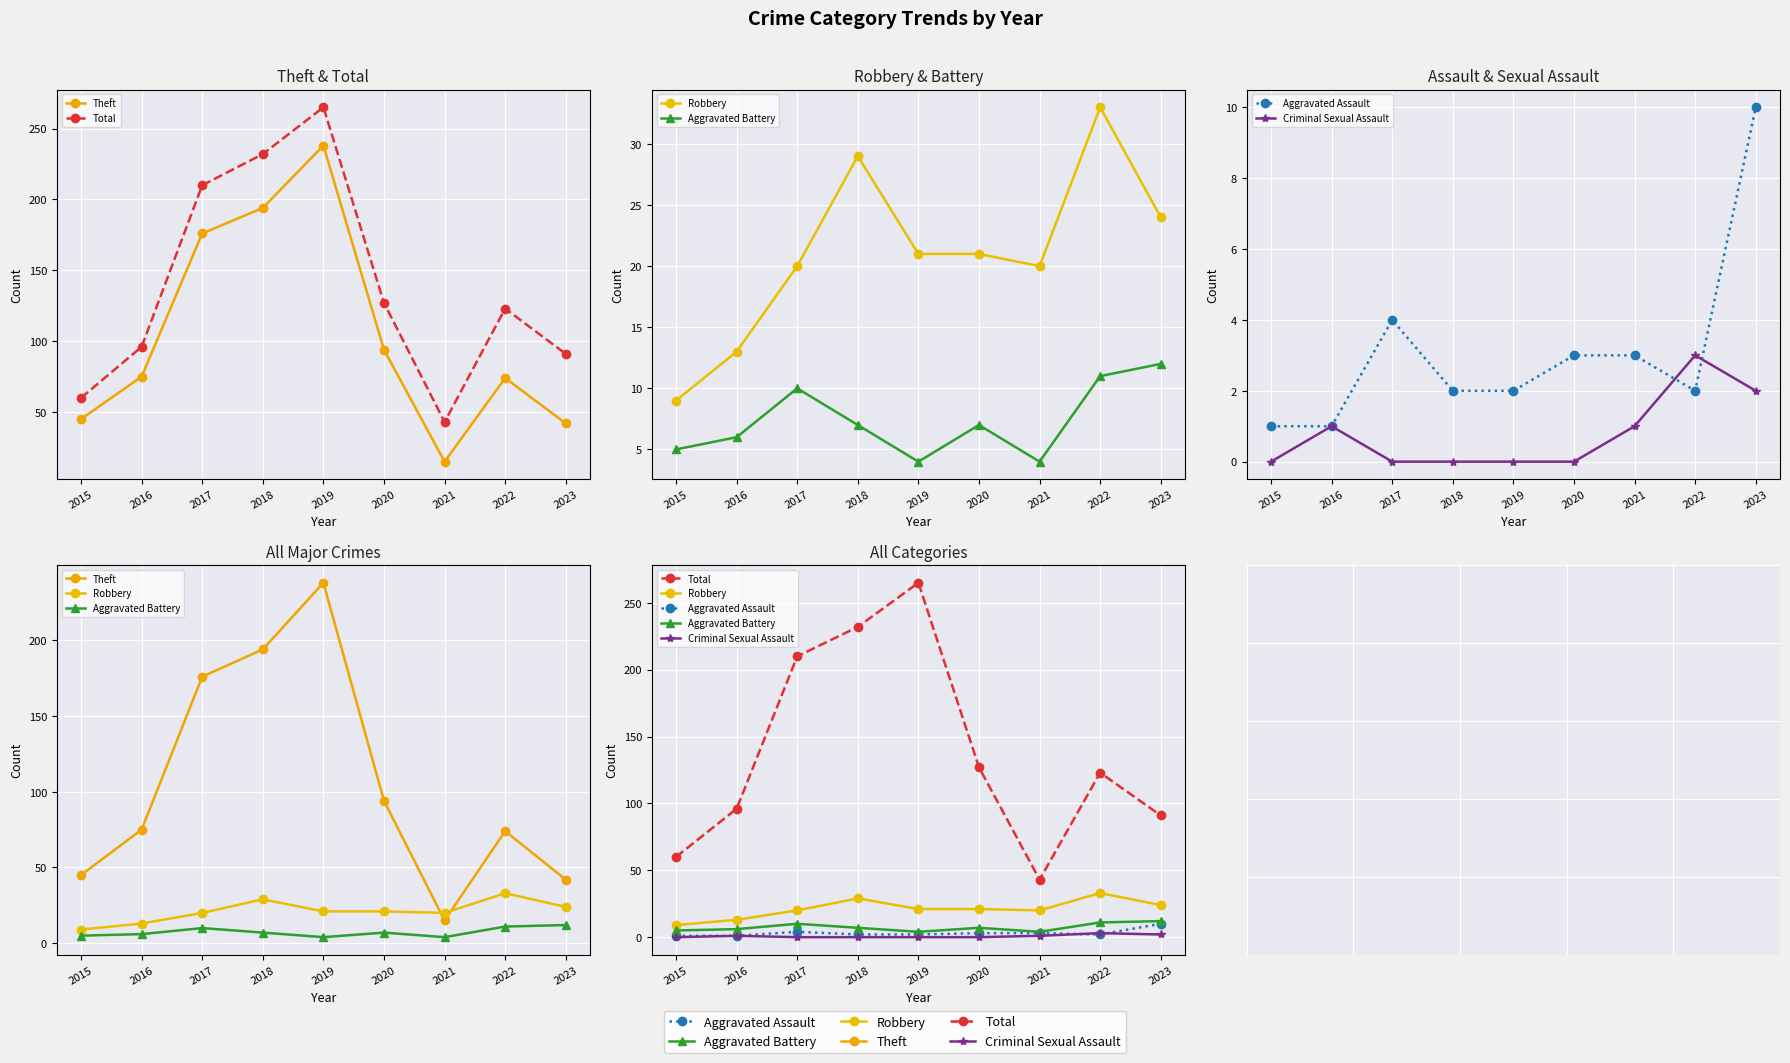

What is the difference between the second highest and minimum values in the Aggravated Battery series?

7